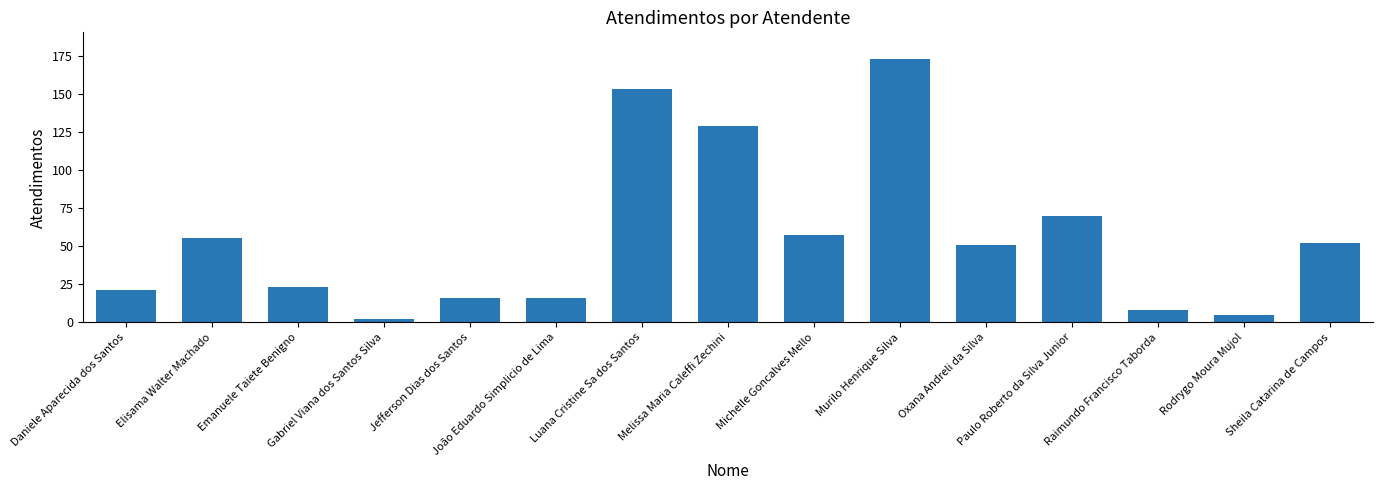

What is the approximate value at Murilo Henrique Silva?

173